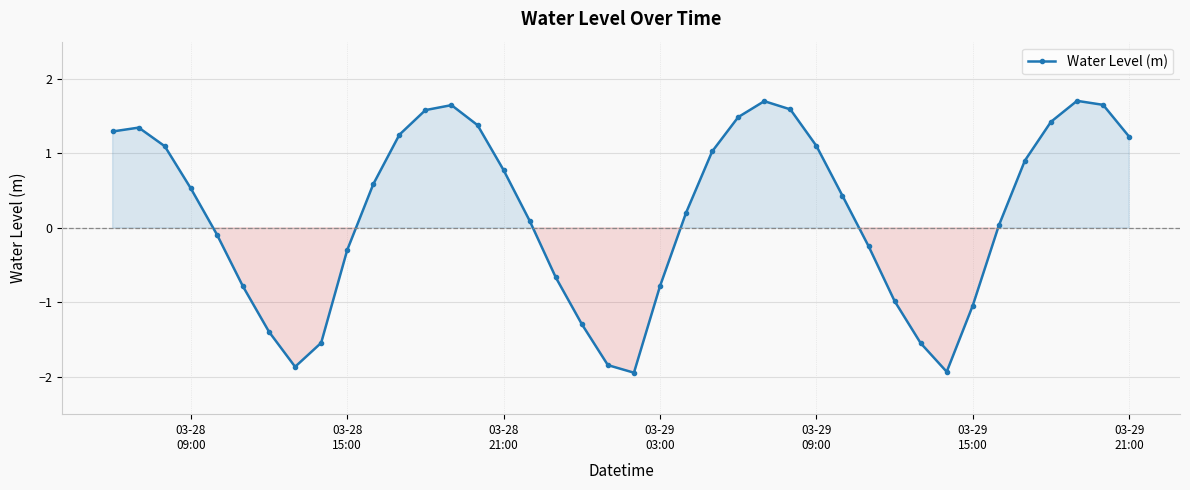

How many interior local peaks (higher than both neighbors) does the data have?

4